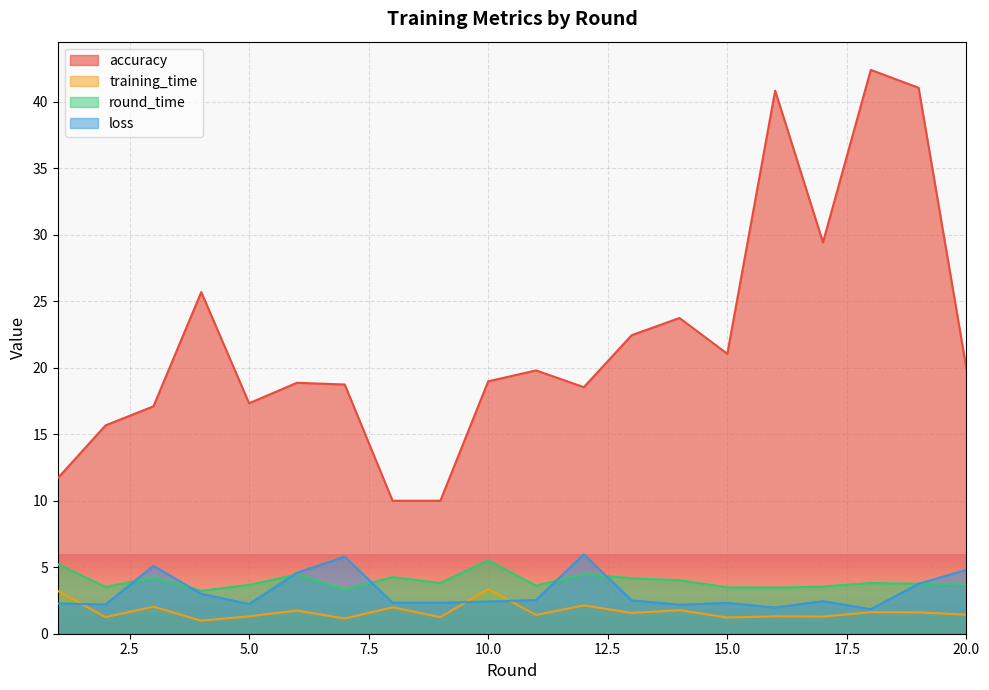

Which category has the lowest value across all series?

4